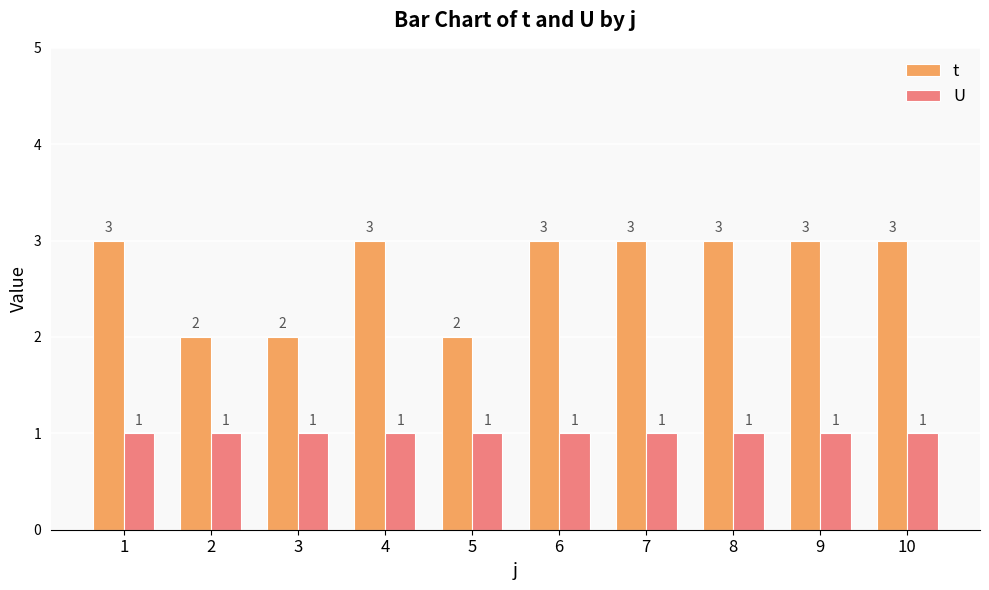

Reading right to left, extract all data points from this chart.

t: 10=3	9=3	8=3	7=3	6=3	5=2	4=3	3=2	2=2	1=3
U: 10=1	9=1	8=1	7=1	6=1	5=1	4=1	3=1	2=1	1=1